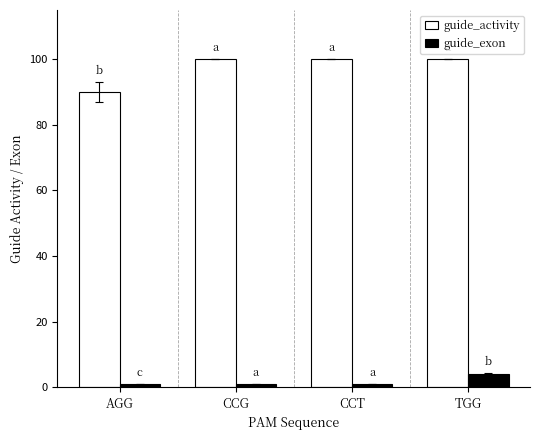

How many bars are there in each group?

2